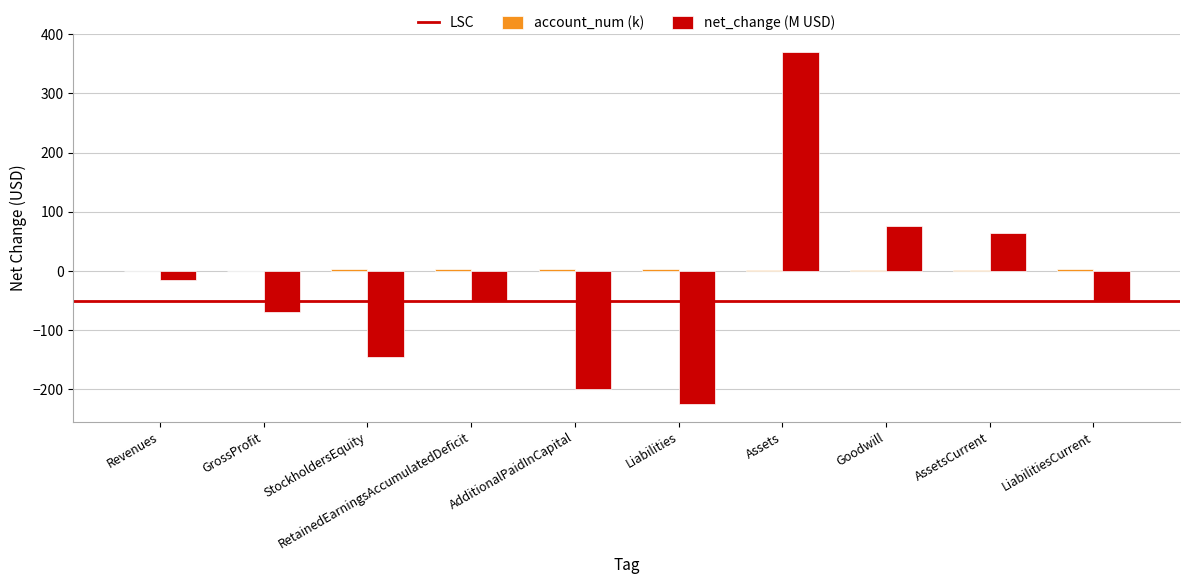

The value of net_change (M USD) at Assets is 566.9. True or false?

False